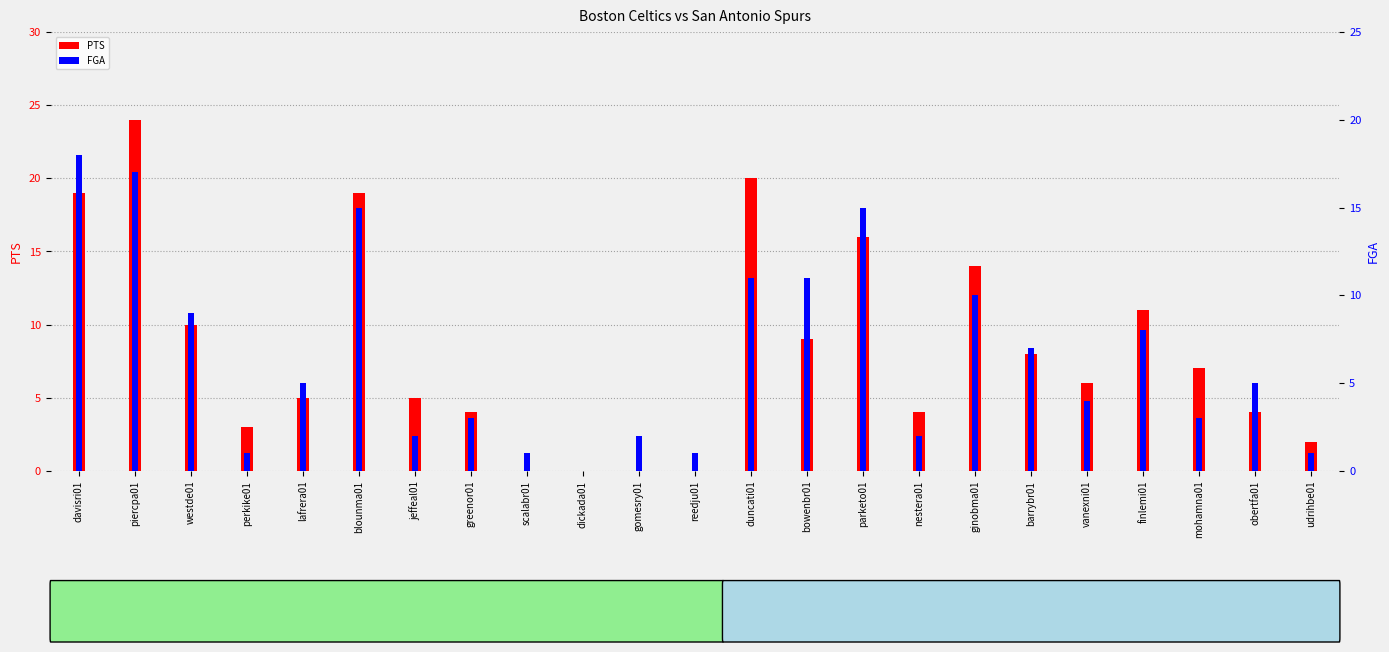

Reading left to right, list all the values displayed in this chart.

PTS: 19	24	10	3	5	19	5	4	0	0	0	0	20	9	16	4	14	8	6	11	7	4	2
FGA: 18	17	9	1	5	15	2	3	1	0	2	1	11	11	15	2	10	7	4	8	3	5	1